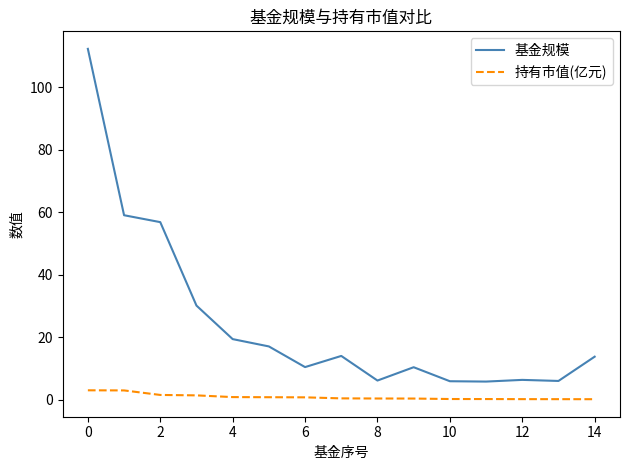

What is the difference between the maximum and minimum values in the 基金规模 series?

106.4